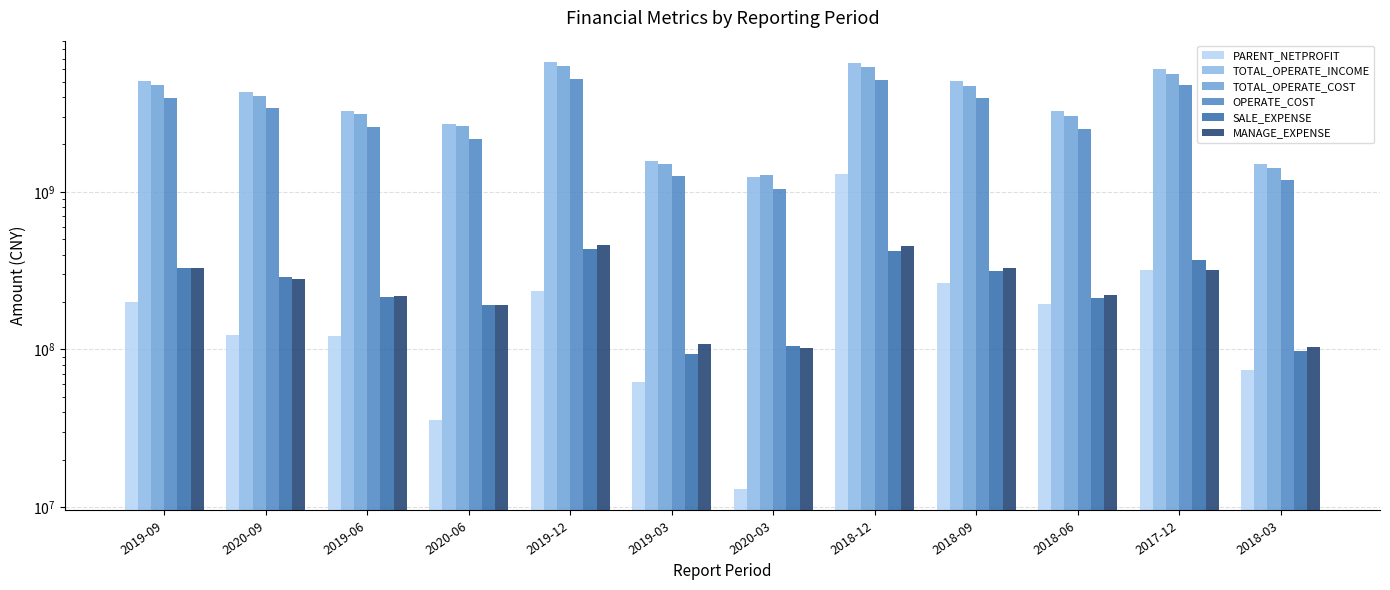

How many groups of bars are there?

12